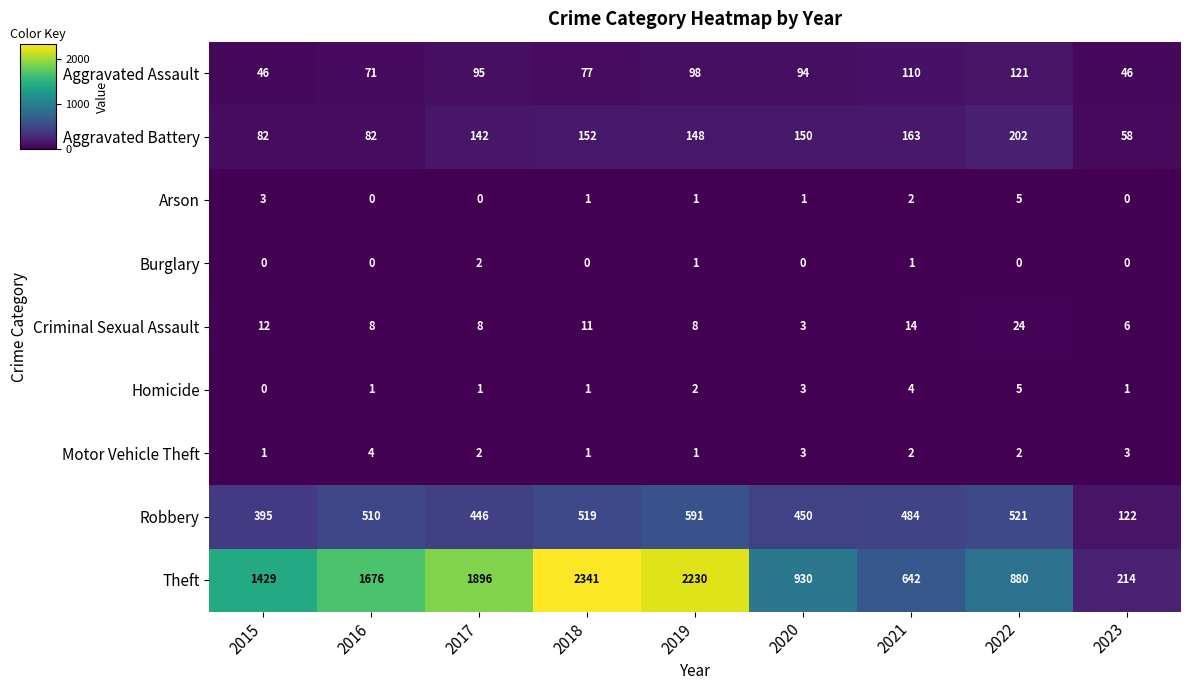

How many Motor Vehicle Theft values are between 1 and 3?

8